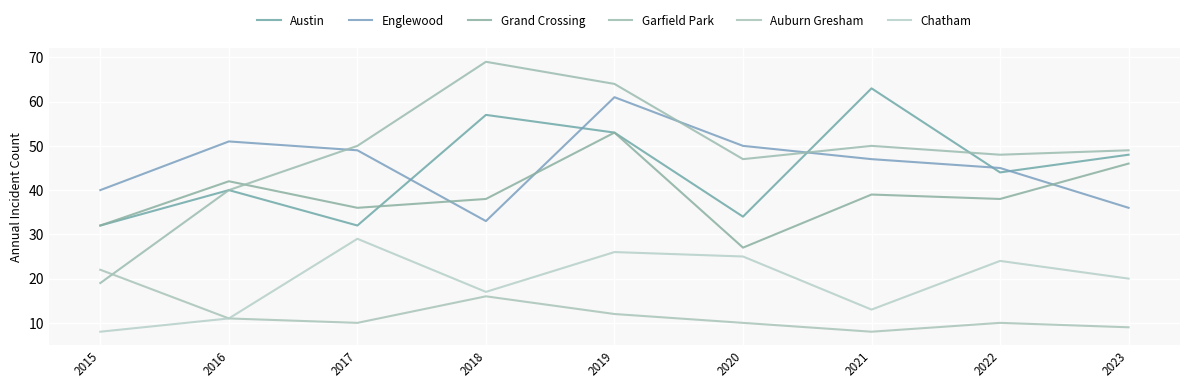

Is the value of Auburn Gresham at 2019 greater than the value of Chatham at 2018?

No